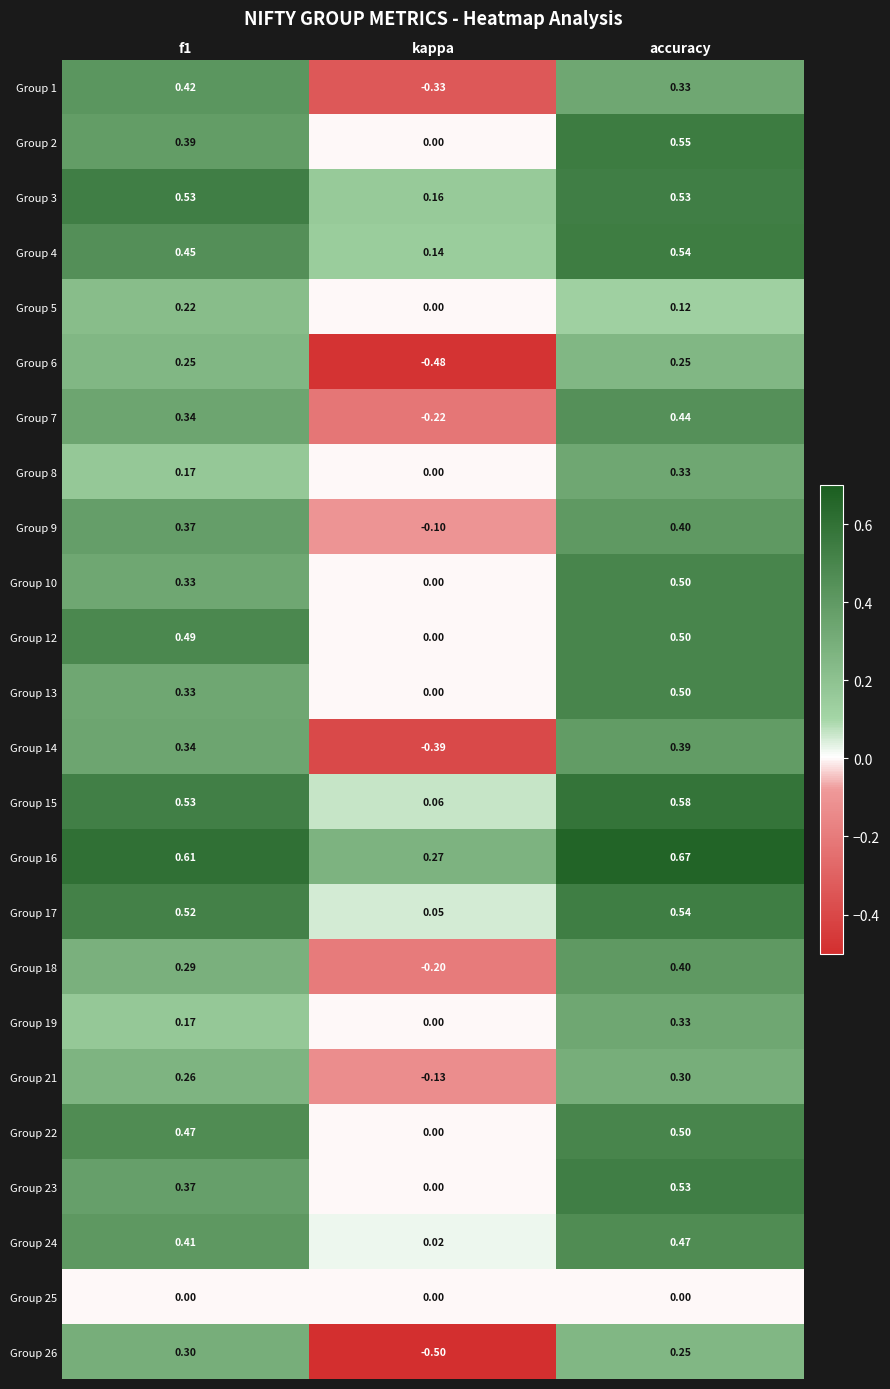

Which category has the highest value in the Group 2 series?

accuracy